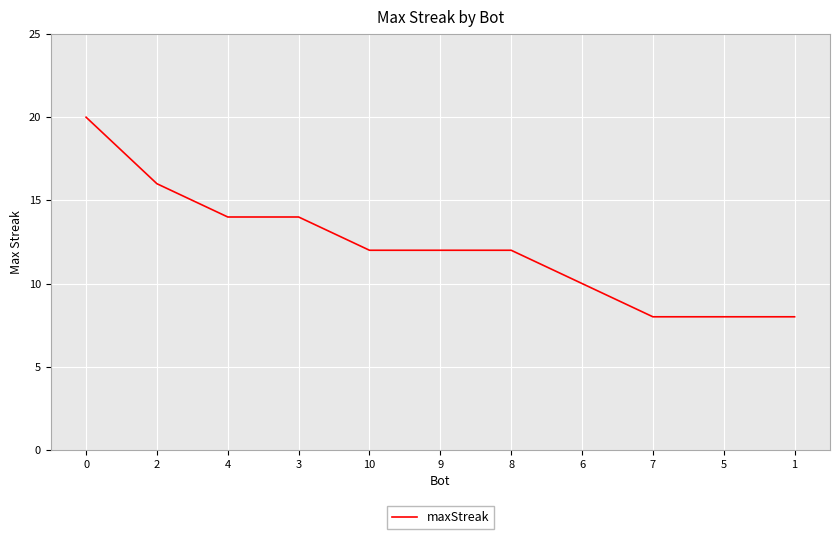

What is the difference between the values at 9 and 7?

4